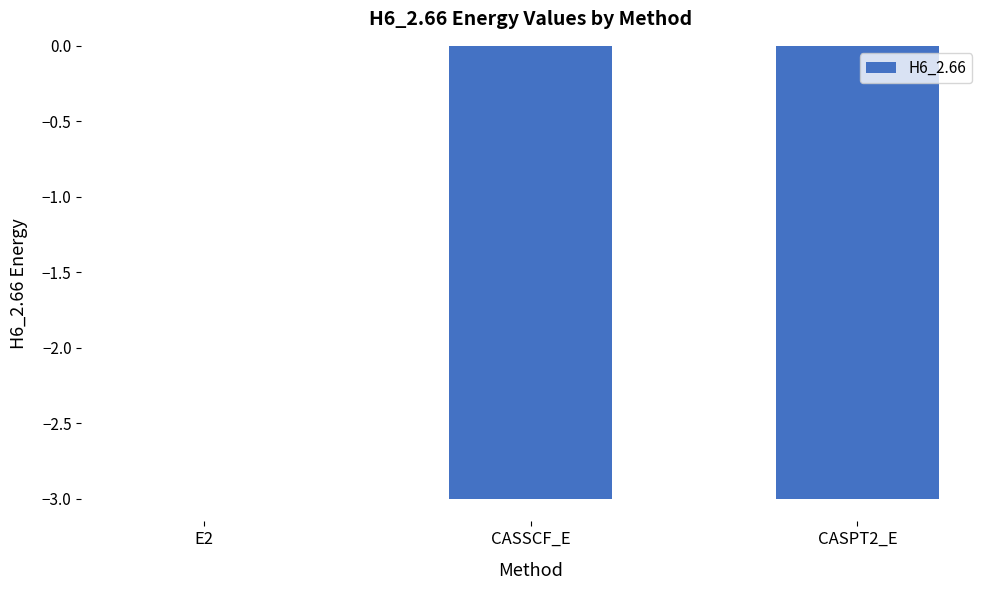

Which label corresponds to the largest value in the chart?

E2